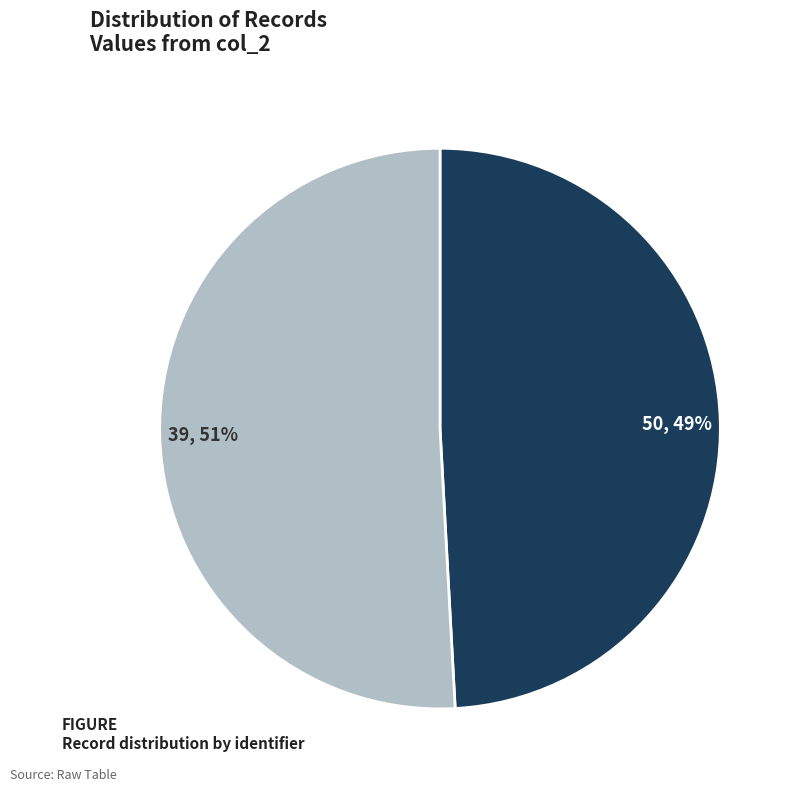

To the nearest percent, what percentage of the pie is 50?

49%